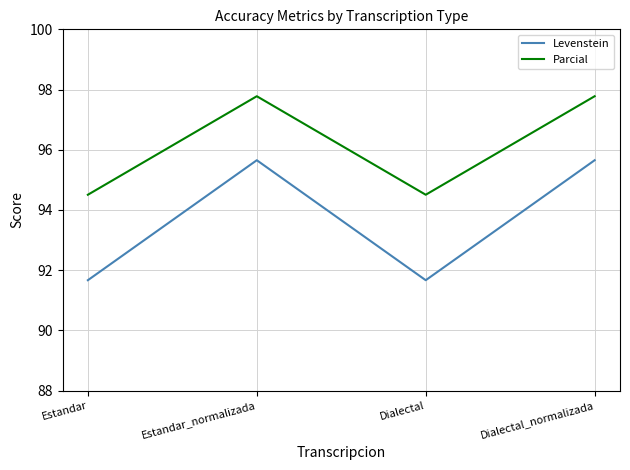

True or false: Levenstein has a value of 19.6 at Dialectal_normalizada.

False